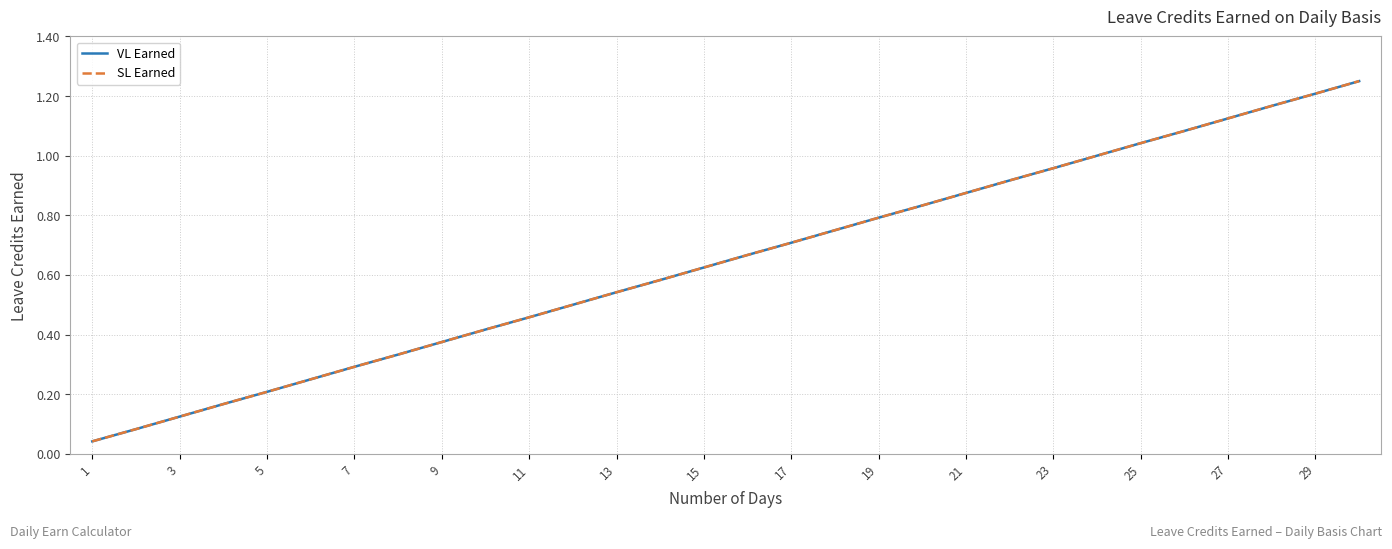

What is the value of the VL Earned point at the 19th from the left?

0.8